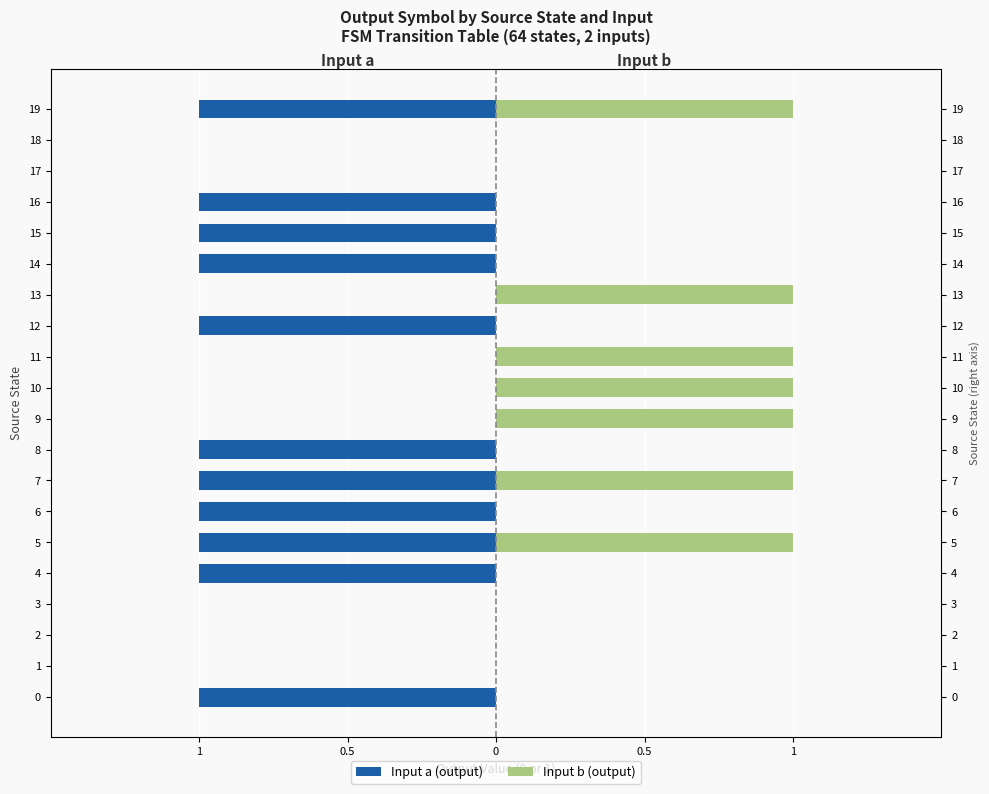

The value of Input a (output) at 6 is 0. True or false?

False